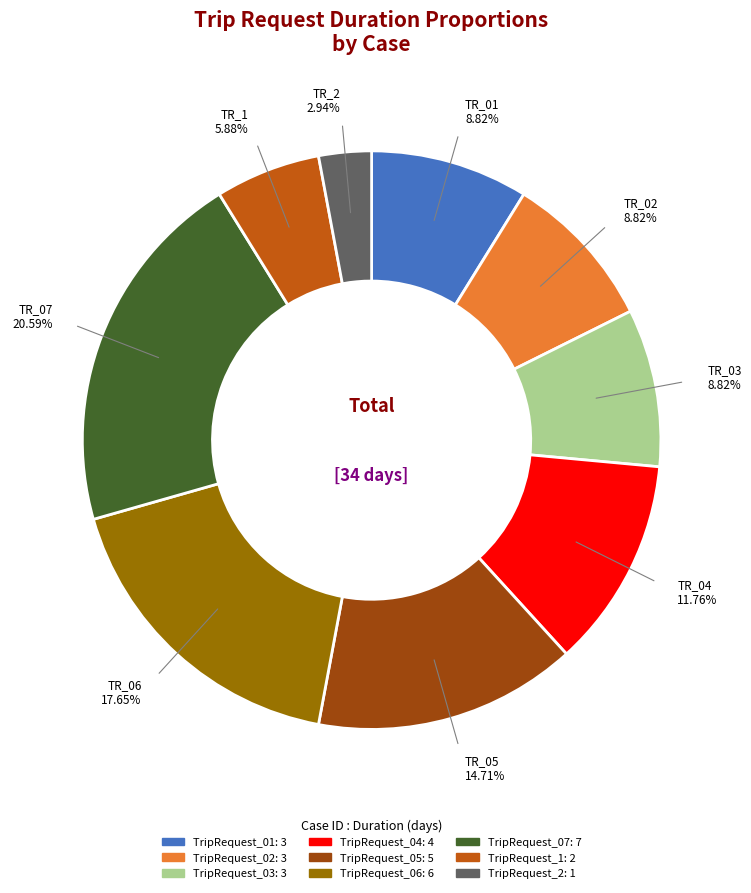

Which slice is the largest?

TripRequest_07